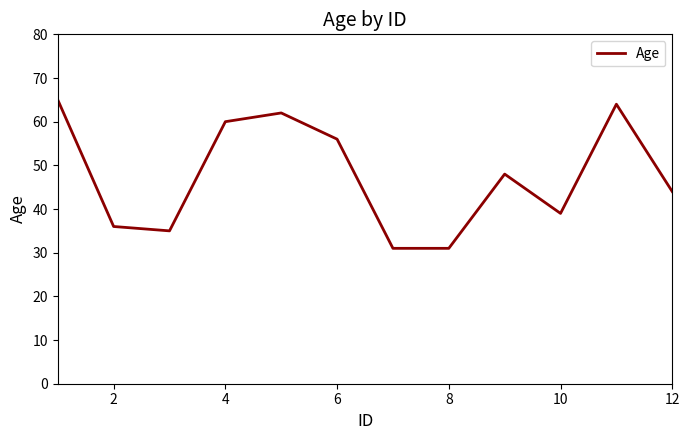

What is the difference between the second highest and second lowest values?

33